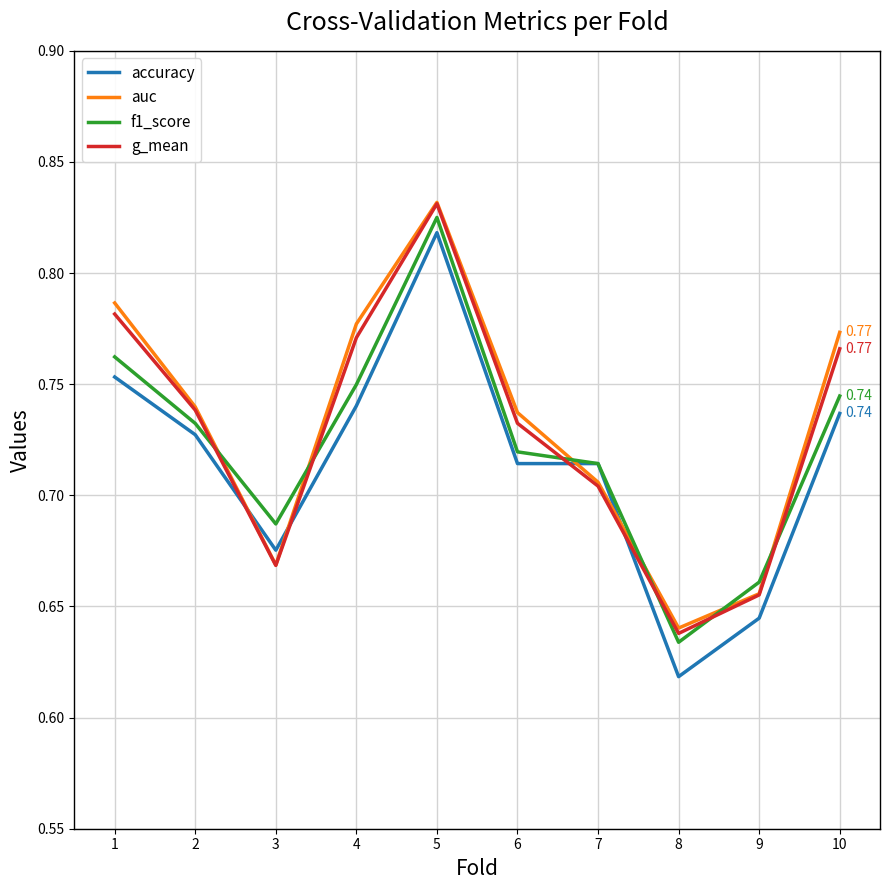

At which category is the sum across all series the highest?

5